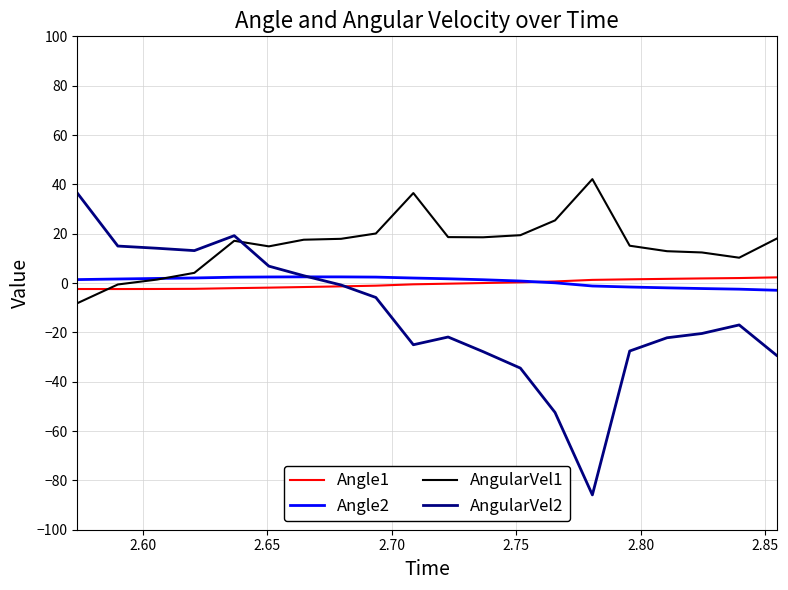

After their last crossing, which series has the higher values: AngularVel2 or AngularVel1?

AngularVel1